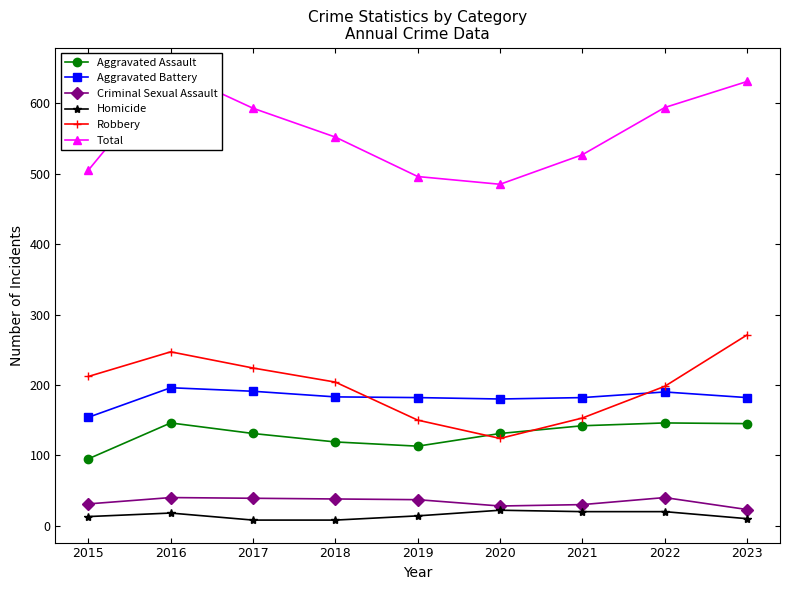

What is the value of the Criminal Sexual Assault point at the 8th from the left?

40